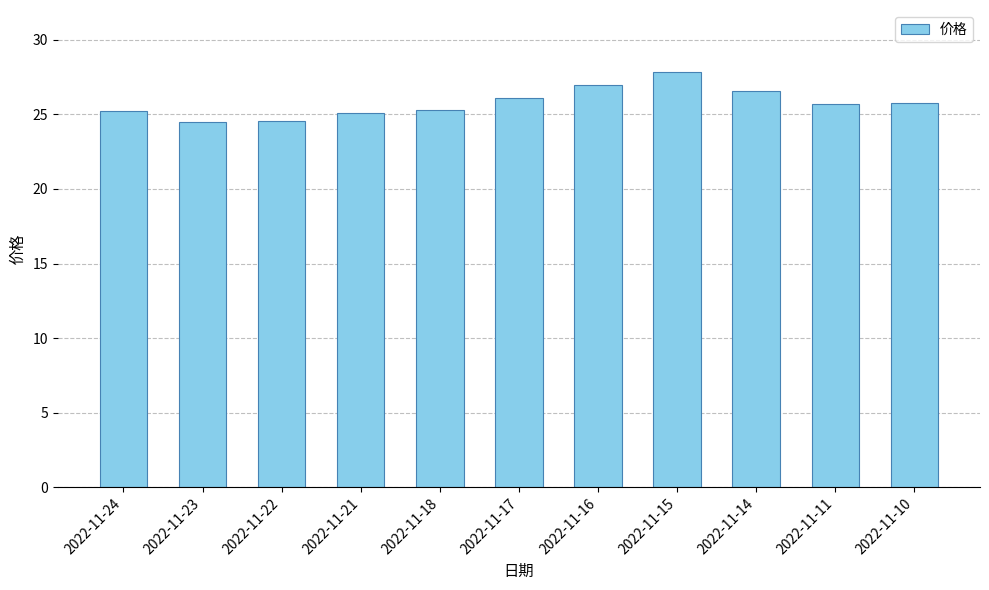

What is the value of the 9th bar from the left?

26.6